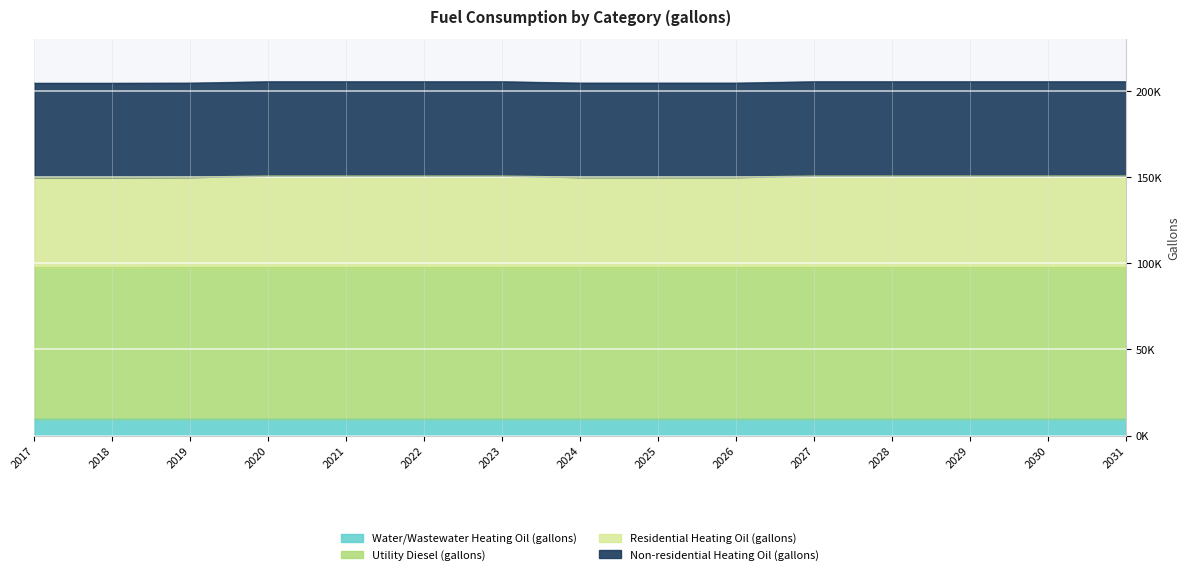

How many data points does each series have?

15